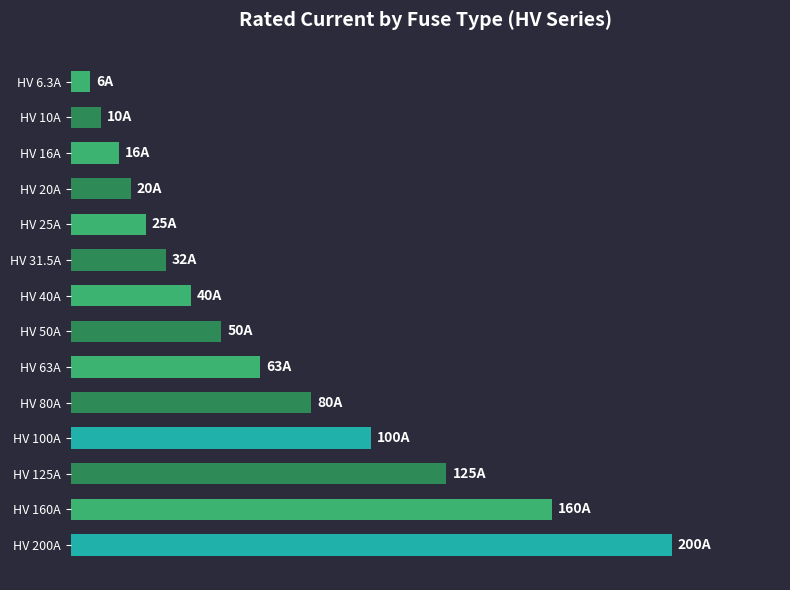

What is the difference between the second highest and minimum values?

153.7